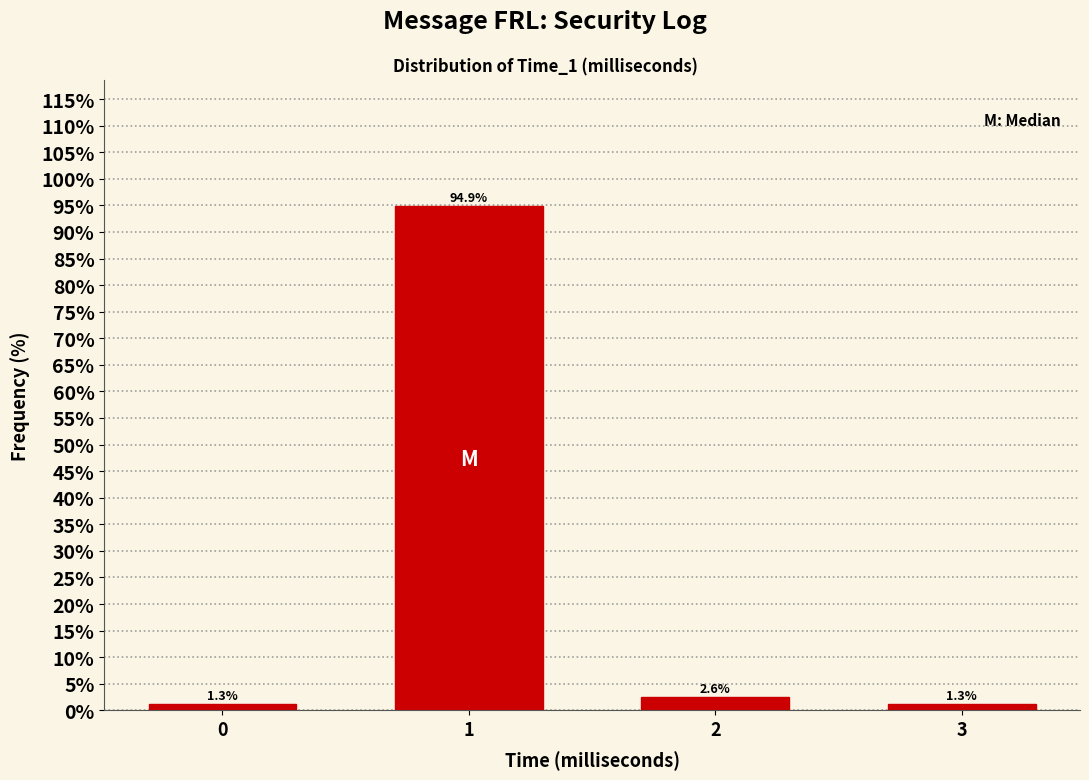

Reading left to right, transcribe all the data shown in this chart.

0=1.3	1=94.9	2=2.6	3=1.3